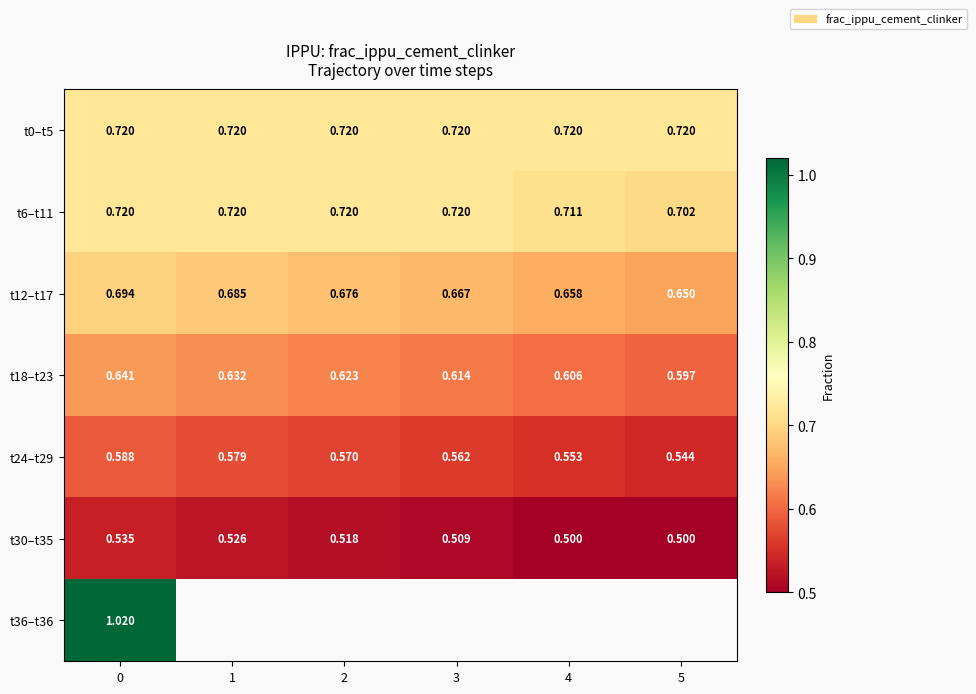

True or false: t12–t17 has a value of 1.0 at 1.

False